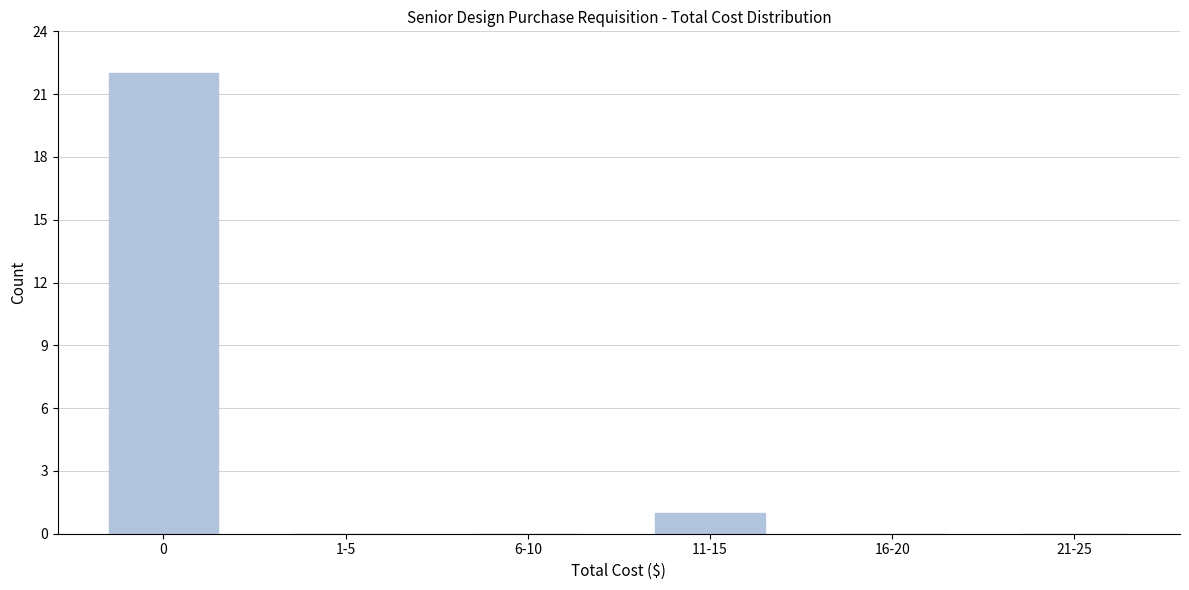

Reading right to left, list all the values displayed in this chart.

21-25=0	16-20=0	11-15=1	6-10=0	1-5=0	0=22